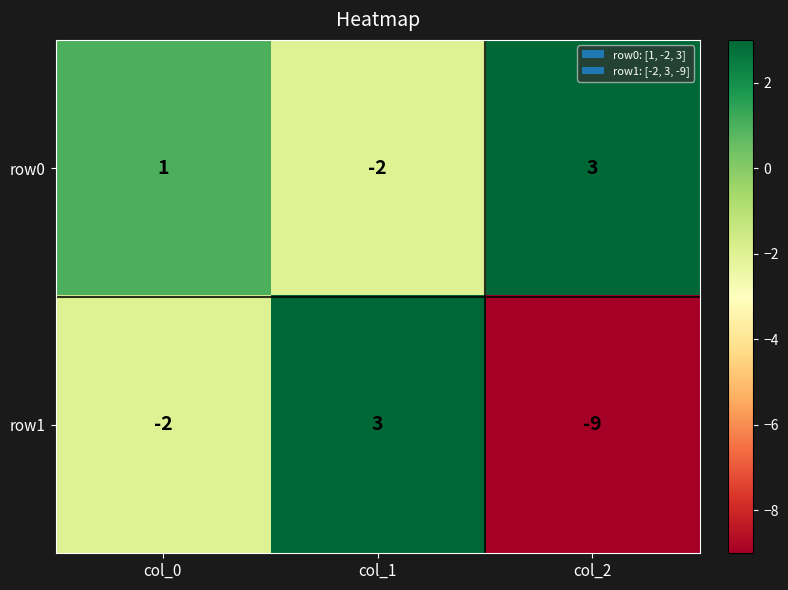

Which series has the widest spread of values?

row1